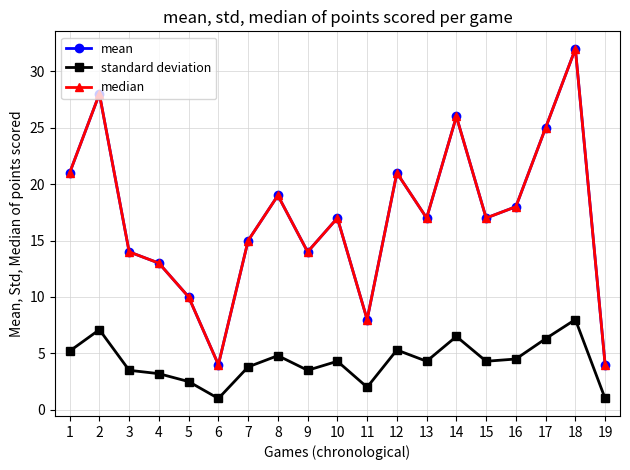

Reading left to right, transcribe all the data shown in this chart.

mean: 1=21.0	2=28.0	3=14.0	4=13.0	5=10.0	6=4.0	7=15.0	8=19.0	9=14.0	10=17.0	11=8.0	12=21.0	13=17.0	14=26.0	15=17.0	16=18.0	17=25.0	18=32.0	19=4.0
standard deviation: 1=5.2	2=7.1	3=3.5	4=3.2	5=2.5	6=1.0	7=3.8	8=4.8	9=3.5	10=4.3	11=2.0	12=5.3	13=4.3	14=6.5	15=4.3	16=4.5	17=6.3	18=8.0	19=1.0
median: 1=21.0	2=28.0	3=14.0	4=13.0	5=10.0	6=4.0	7=15.0	8=19.0	9=14.0	10=17.0	11=8.0	12=21.0	13=17.0	14=26.0	15=17.0	16=18.0	17=25.0	18=32.0	19=4.0